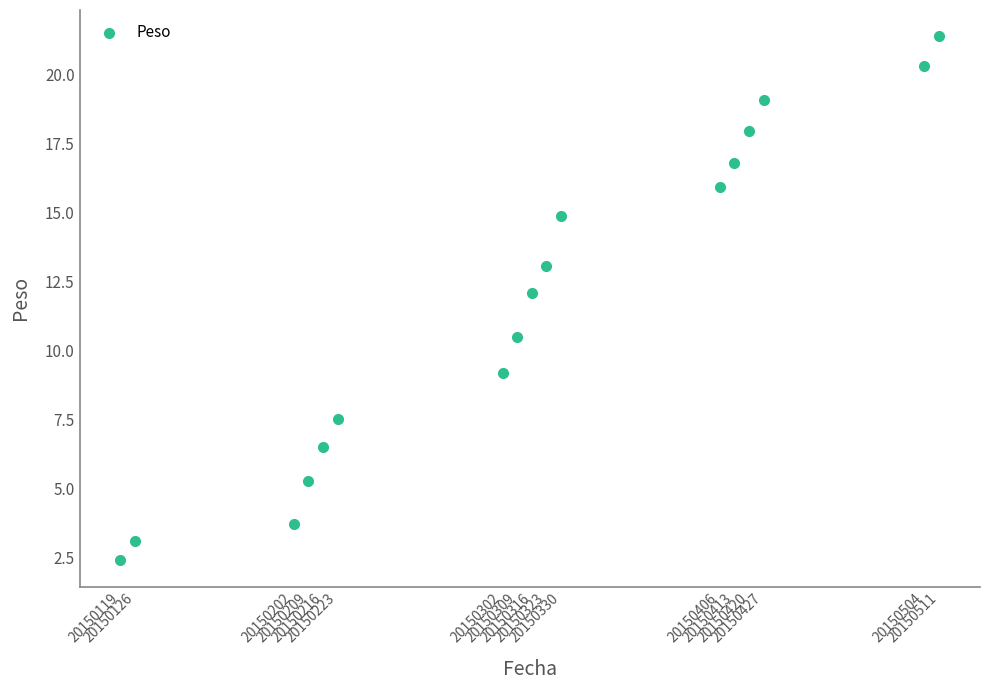

What is the range of X values (max minus min)?

392.0